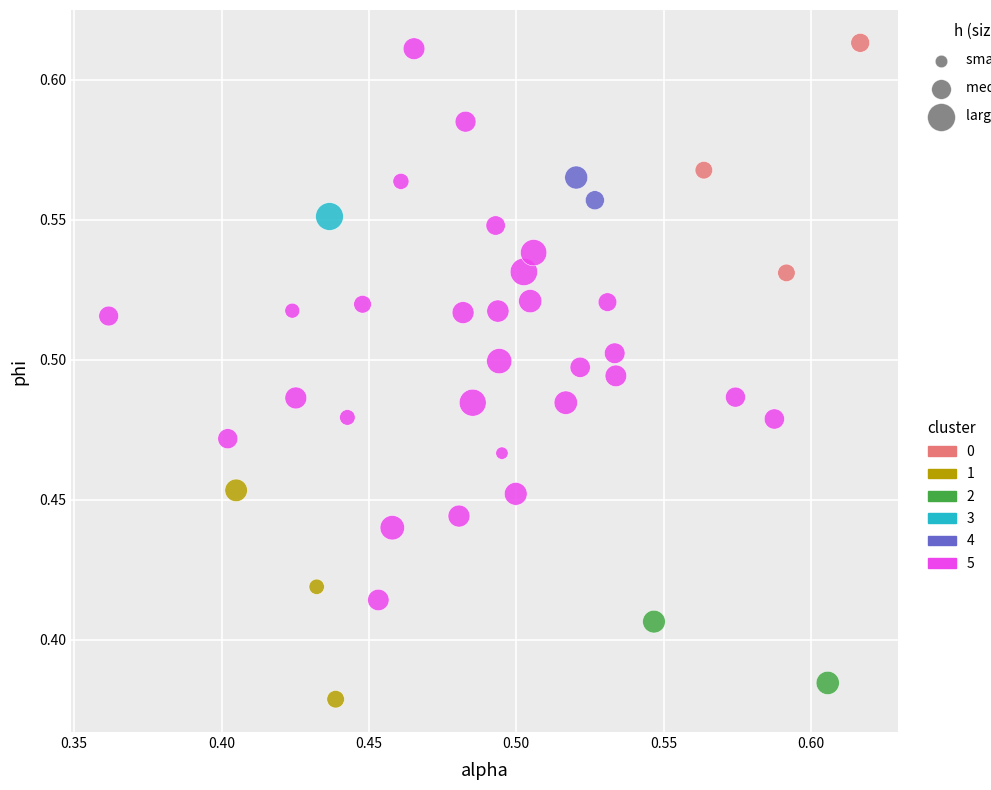

Which series contains the lowest Y value?

1